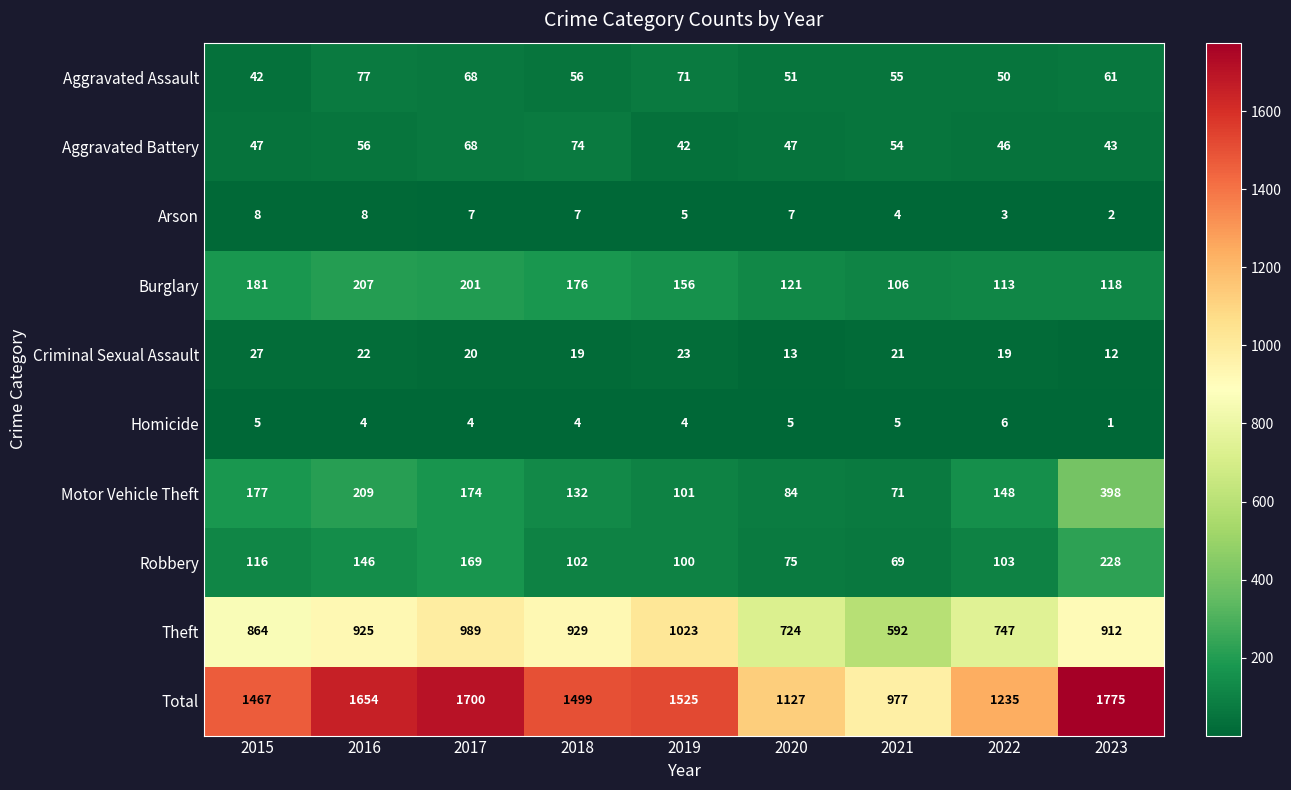

What is the difference between the Homicide values at 2020 and 2023?

4